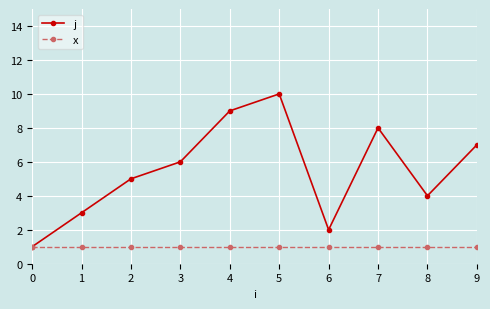

What is the minimum value for x?

1